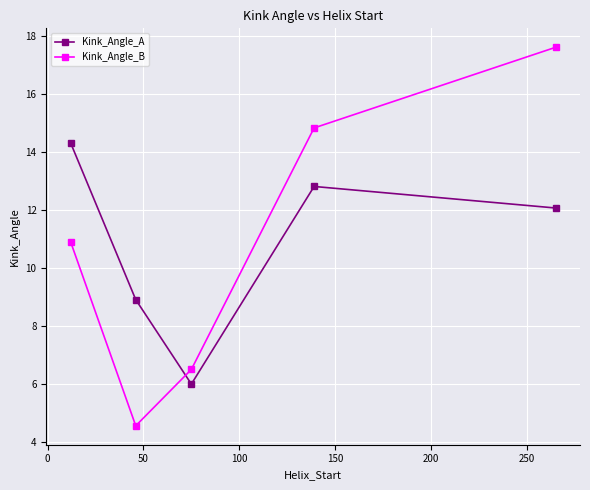

What is the sum of all Kink_Angle_A values?

54.1